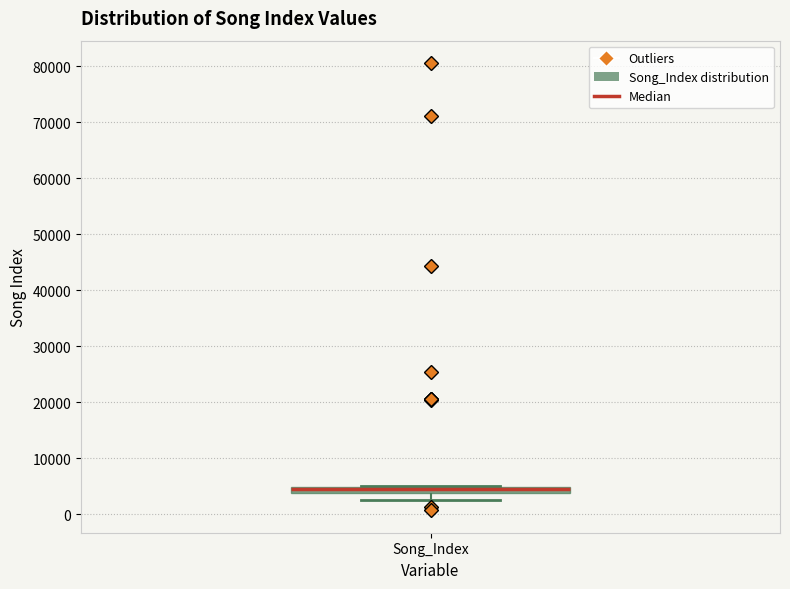

Where does the lower whisker of the box for Song_Index end on the y-axis? The values are not printed on the chart, so give them approximately, as read against the axis.

3000